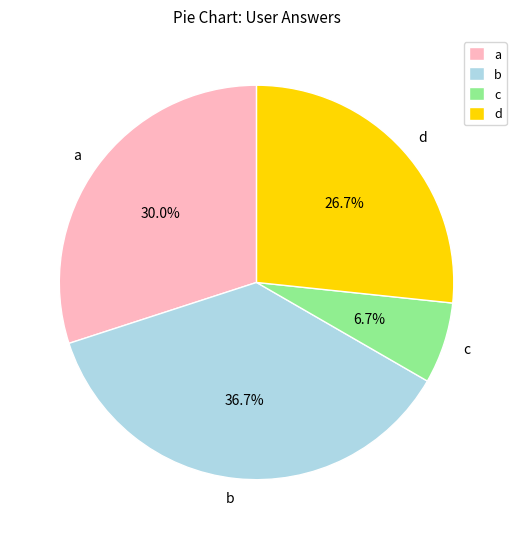

Count the number of slices in the pie.

4